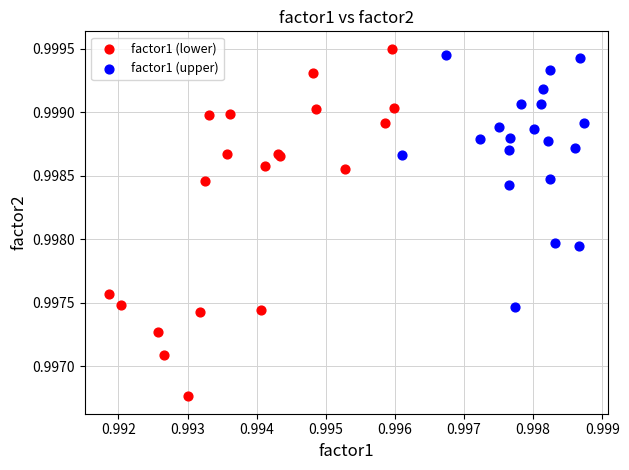

Which series reaches the minimum Y coordinate?

factor1 (lower)